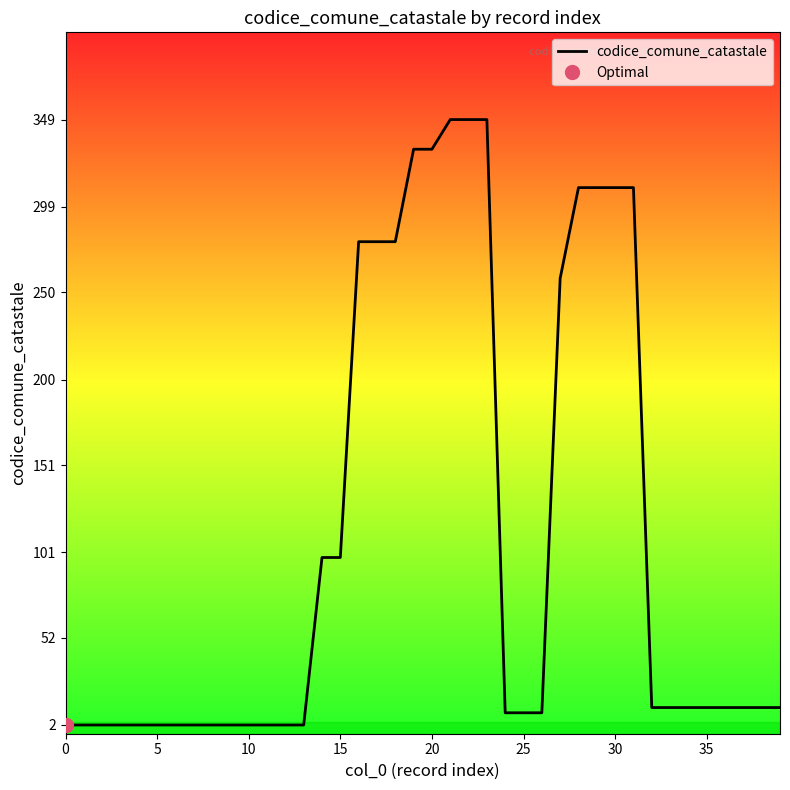

Which label corresponds to the largest value in the chart?

21